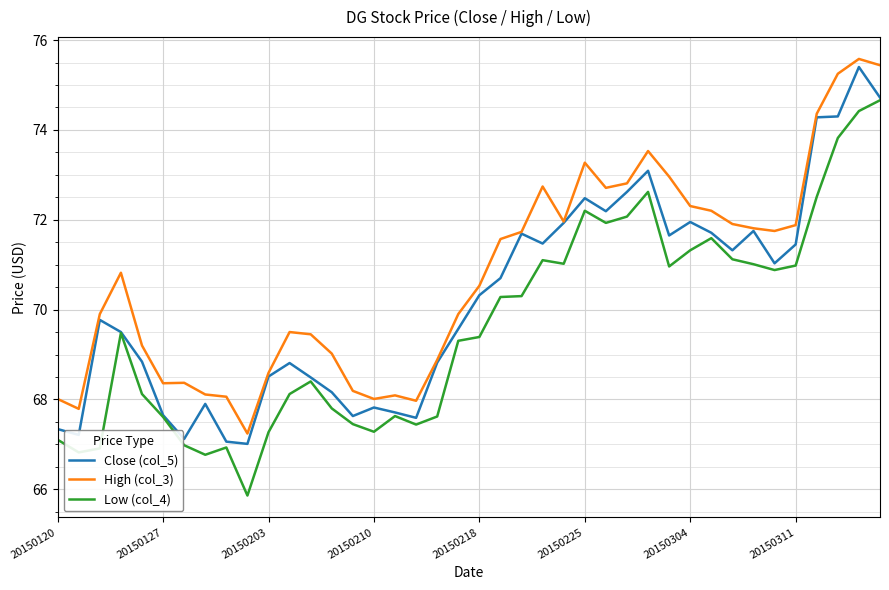

True or false: High (col_3) and Low (col_4) intersect in this chart.

False